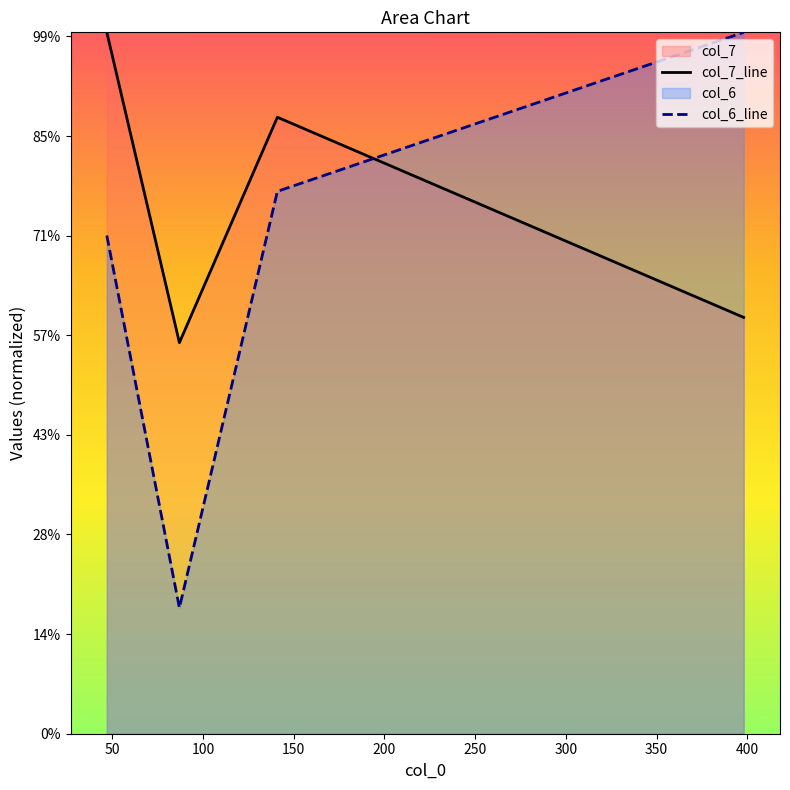

True or false: col_6_line has a value of 937.3 at 150.

False